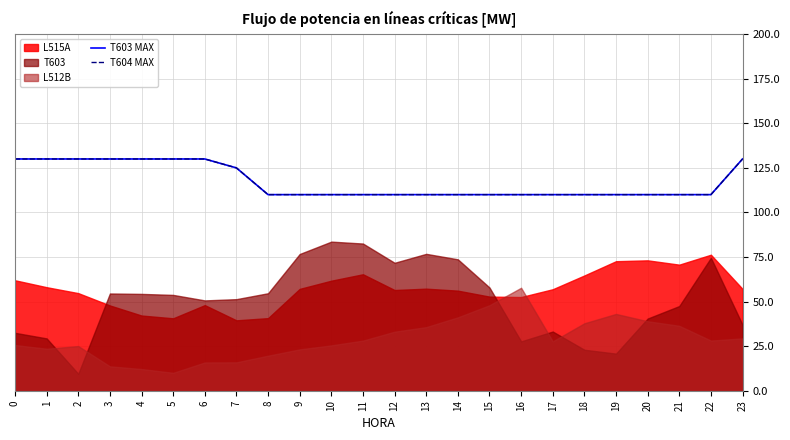

True or false: T603 MAX and T604 MAX cross at least once.

False